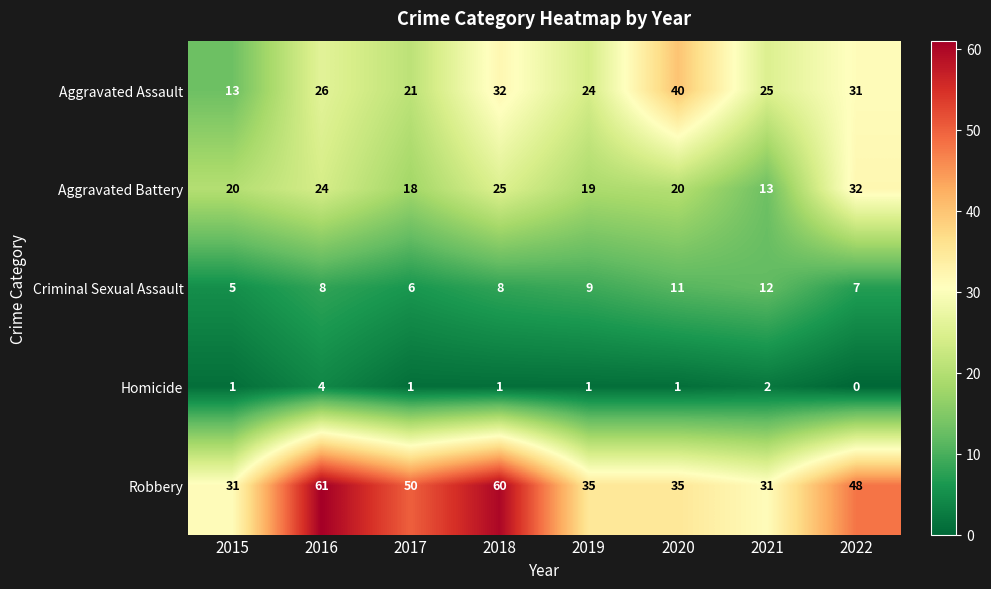

Where is Aggravated Assault nearest to the value 26?

2016